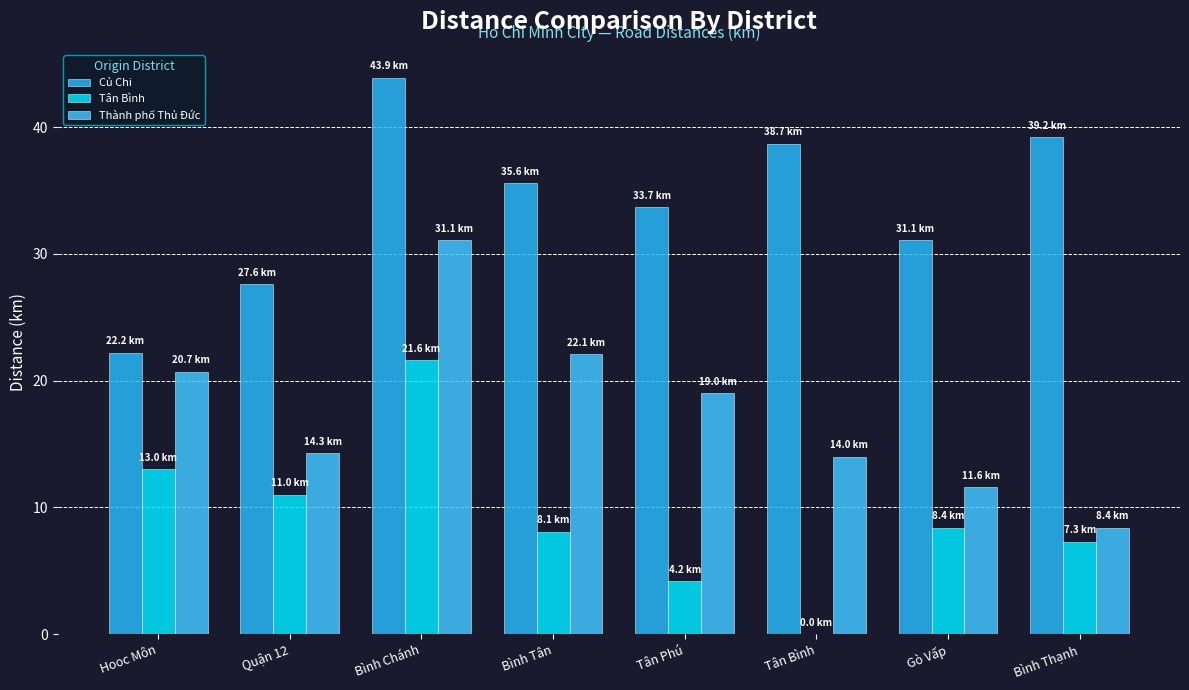

Reading left to right, extract all data points from this chart.

Củ Chi: 22.2	27.6	43.9	35.6	33.7	38.7	31.1	39.2
Tân Bình: 13.0	11.0	21.6	8.1	4.2	0.0	8.4	7.3
Thành phố Thủ Đức: 20.7	14.3	31.1	22.1	19.0	14.0	11.6	8.4